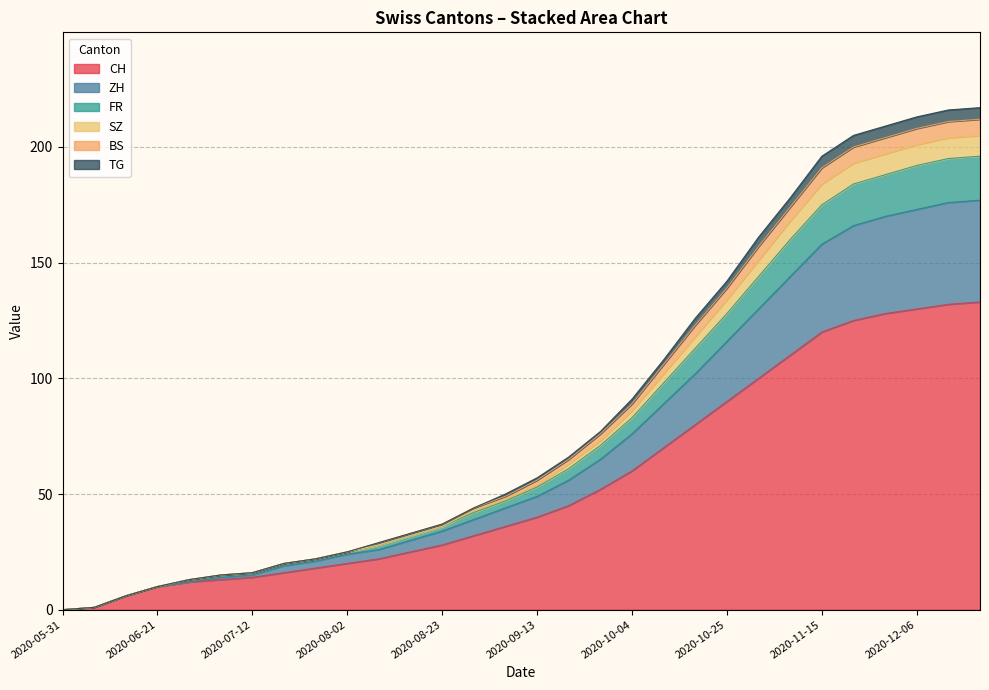

What are all the series names shown in the legend?

CH, ZH, FR, SZ, BS, TG